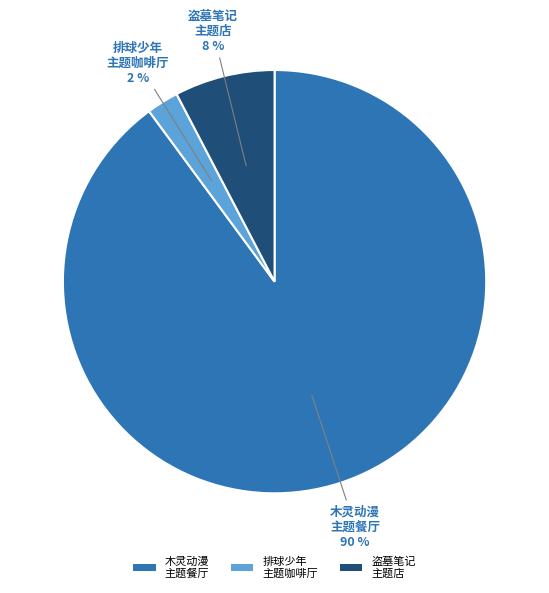

Between 木灵动漫 主题餐厅 and 排球少年 主题咖啡厅, which is larger?

木灵动漫 主题餐厅